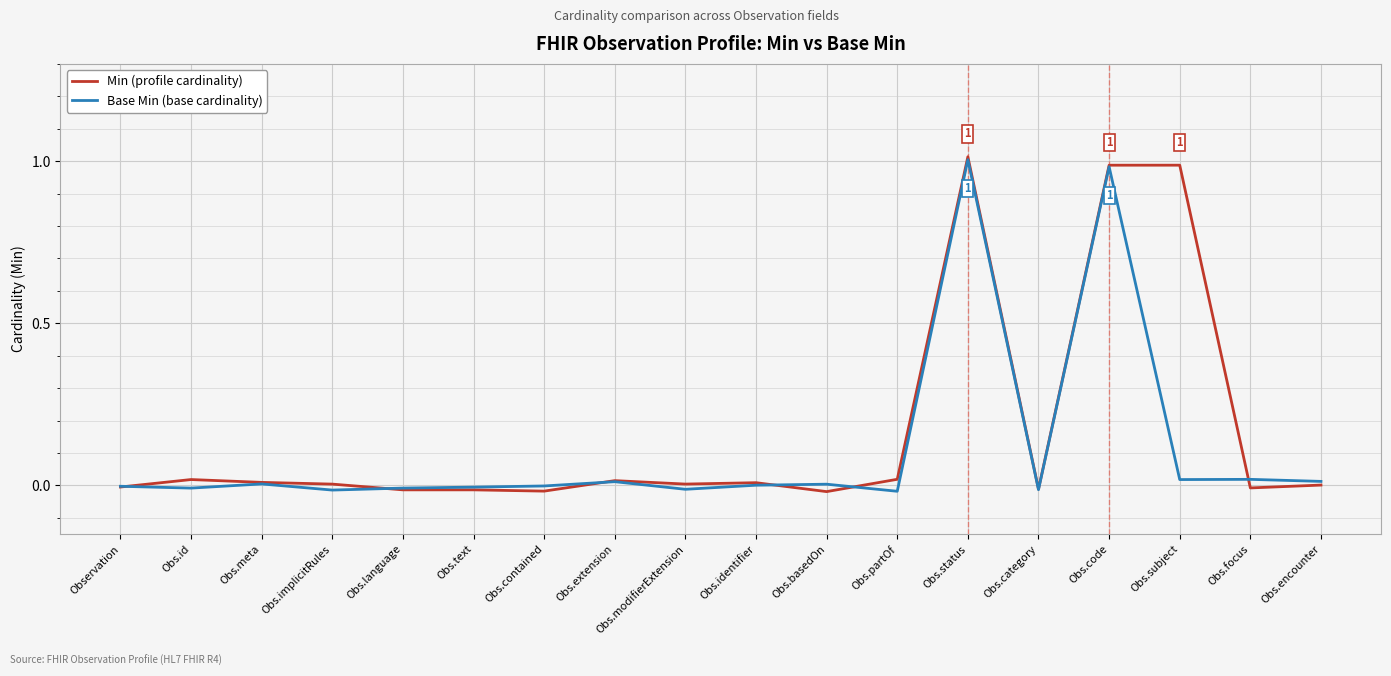

At which category is the sum across all series the highest?

Obs.status